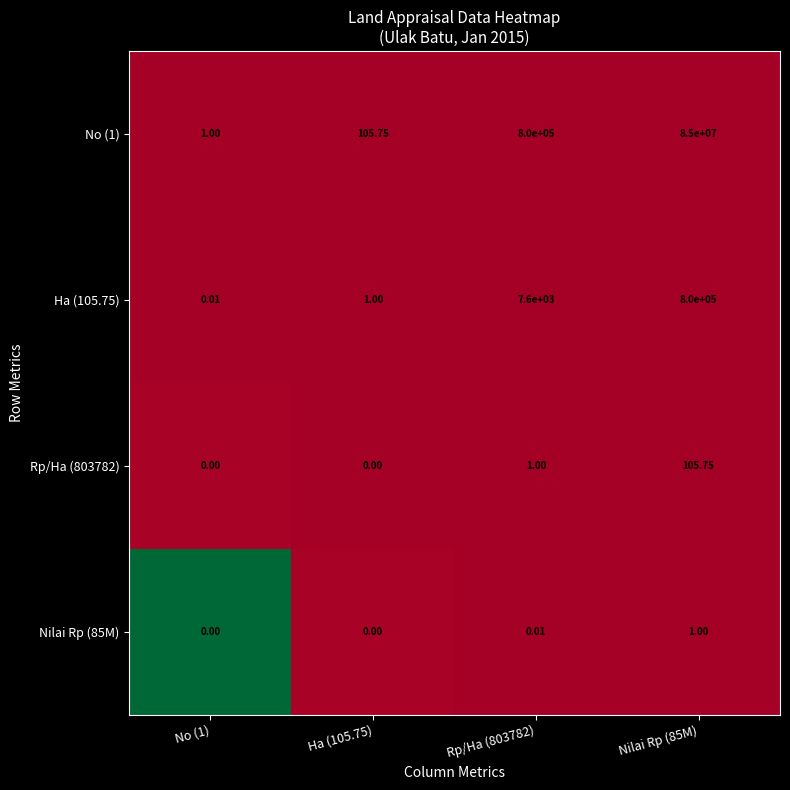

At Nilai Rp (85M), list the series in order from smallest to largest.

Nilai Rp (85M), Rp/Ha (803782), Ha (105.75), No (1)